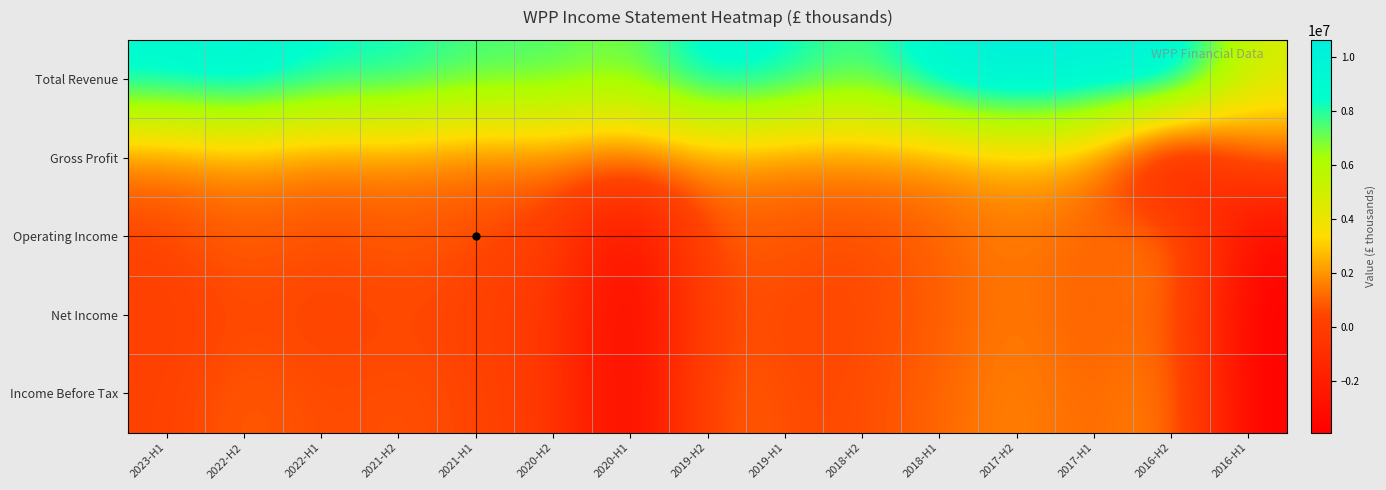

Which series has the widest spread of values?

Total Revenue